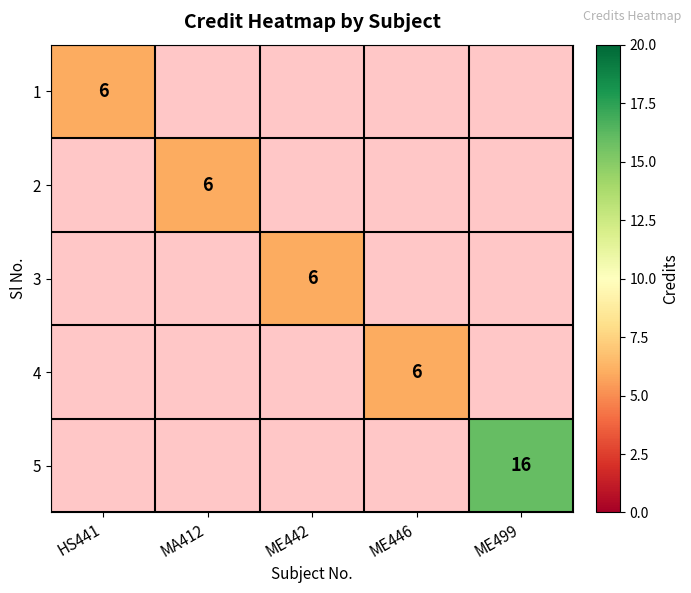

The value of 2 at MA412 is 6. True or false?

True